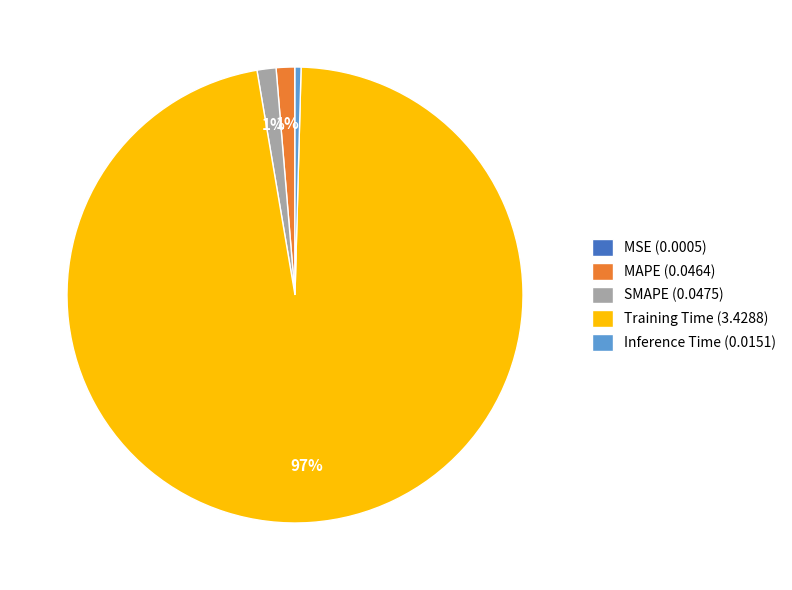

Between Inference Time (0.0151) and SMAPE (0.0475), which is larger?

SMAPE (0.0475)